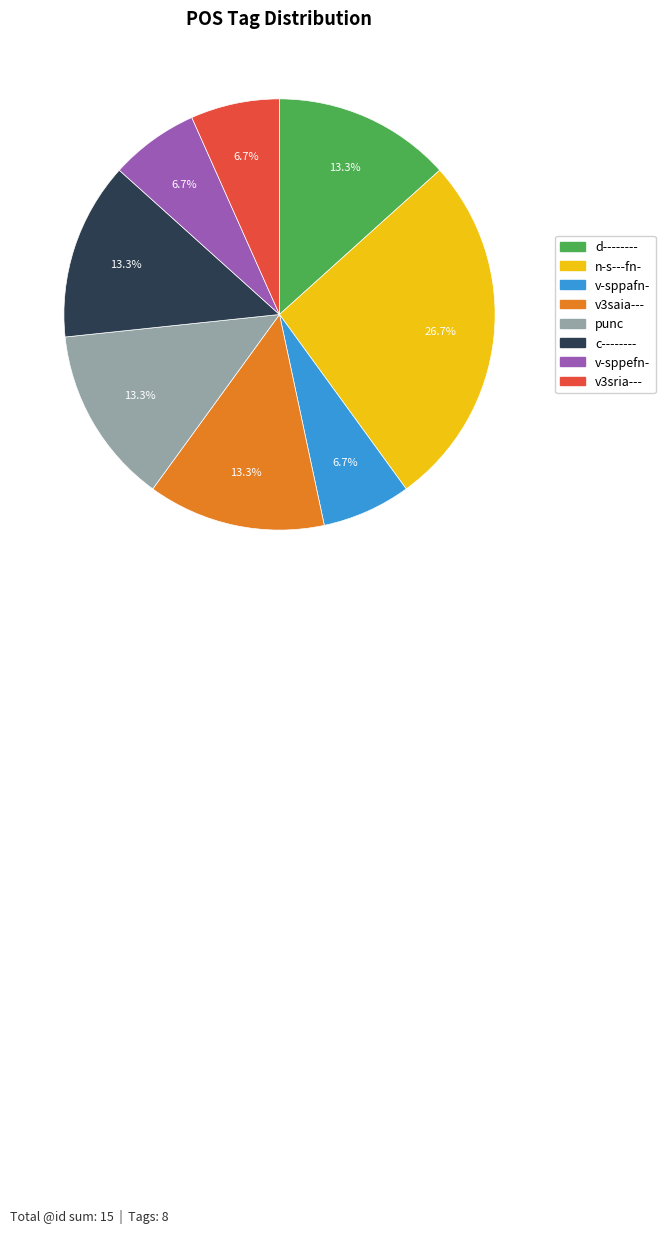

Which slice is the largest?

n-s---fn-